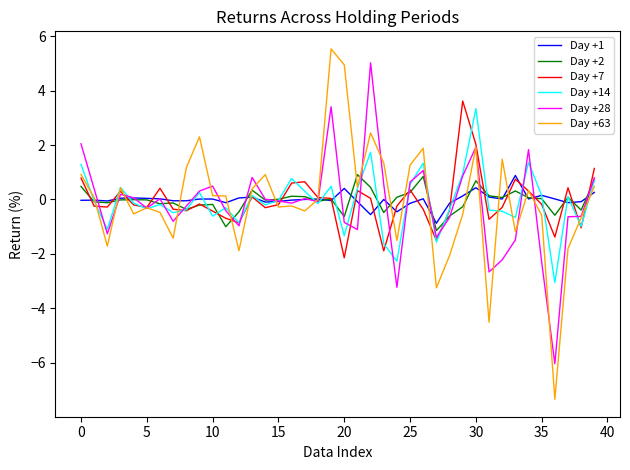

What is the minimum value for Day +1?

-0.9